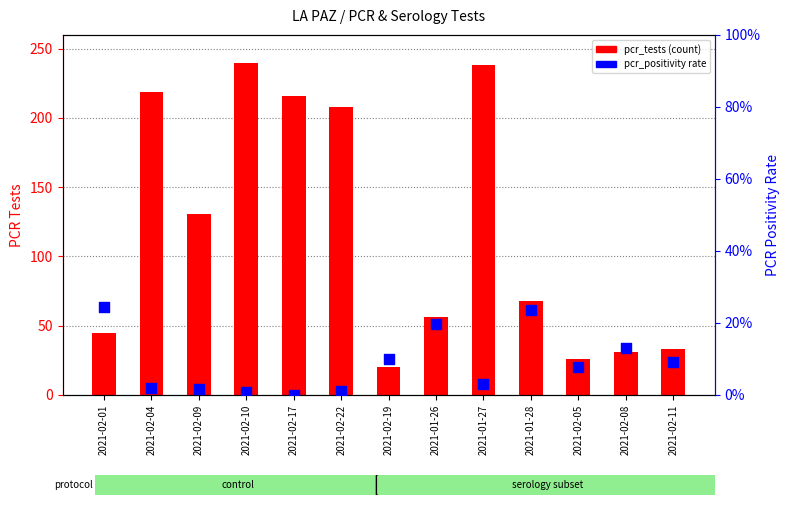

Which series contains the lowest Y value?

pcr_positivity